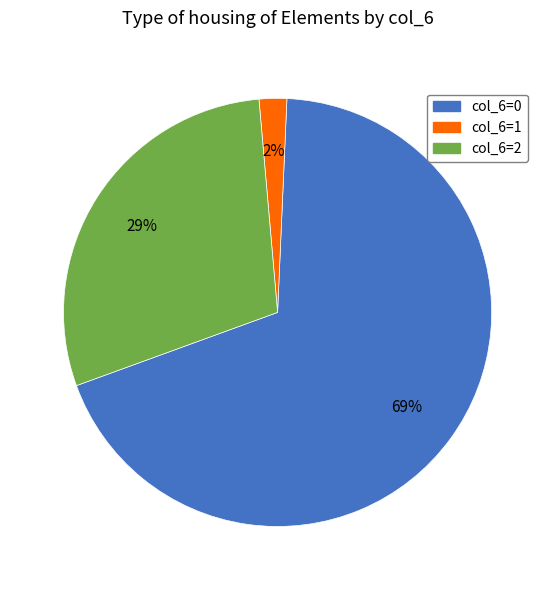

To the nearest percent, what is the difference between the largest and smallest slice percentages?

67%